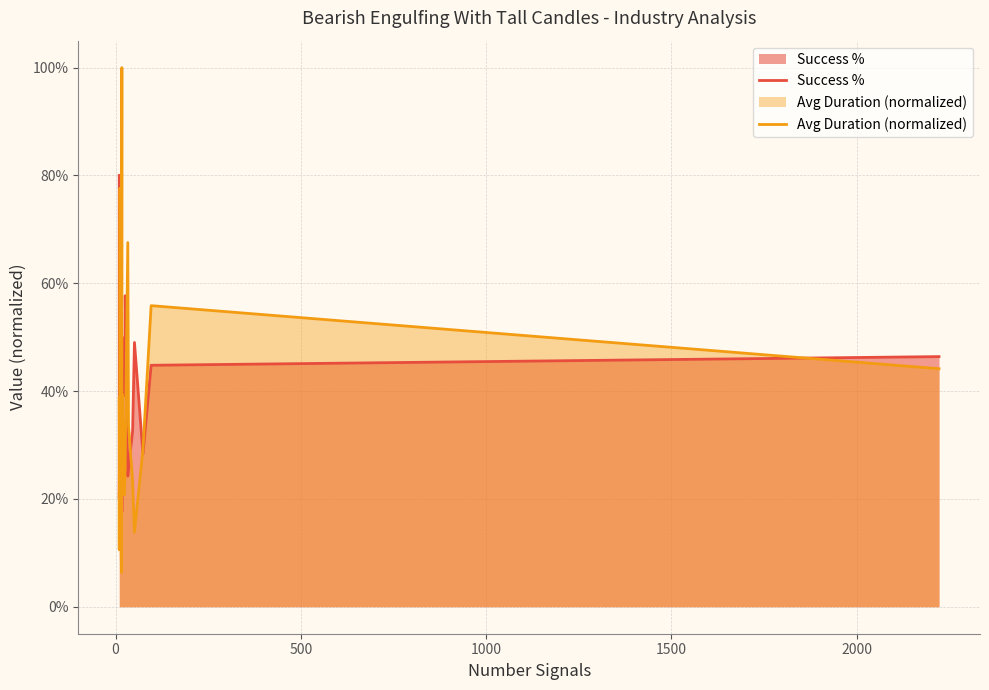

What is the smallest value displayed?

0.1